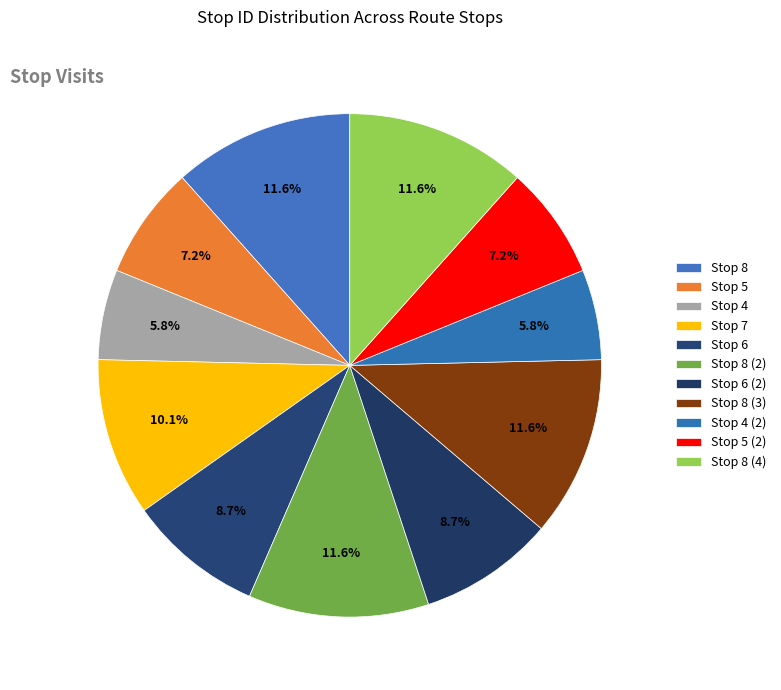

To the nearest percent, what is the difference between the largest and smallest slice percentages?

6%